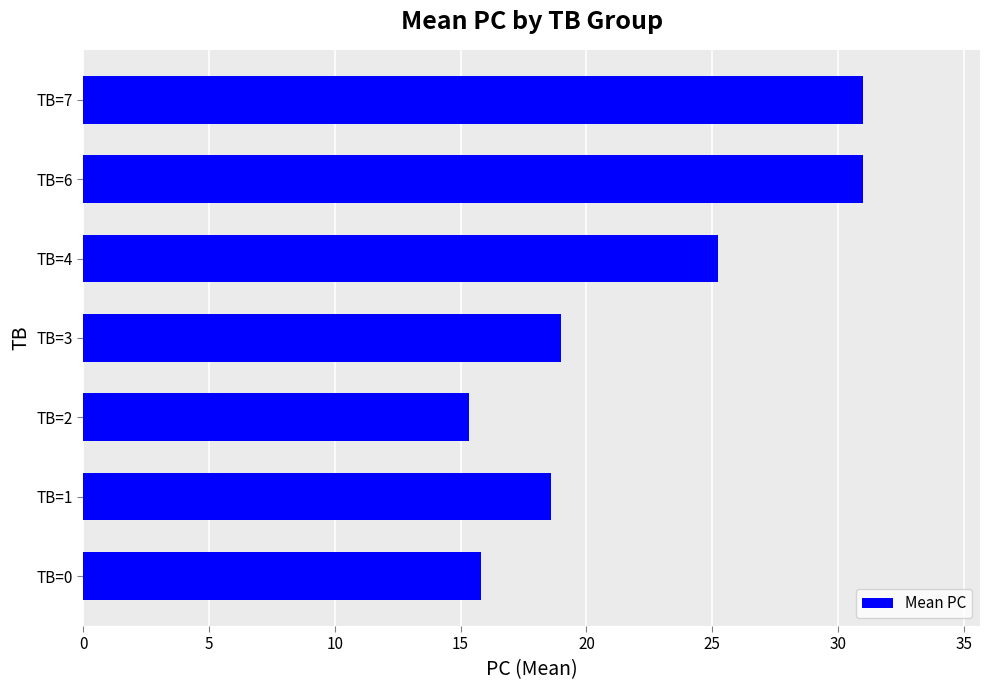

The value at TB=3 is 5.3. True or false?

False